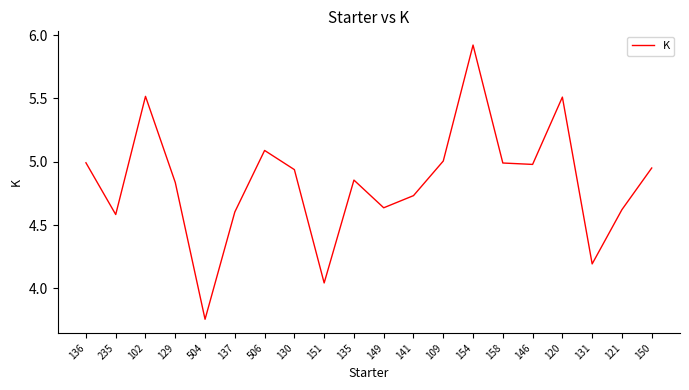

What is the sum of all values?

96.8